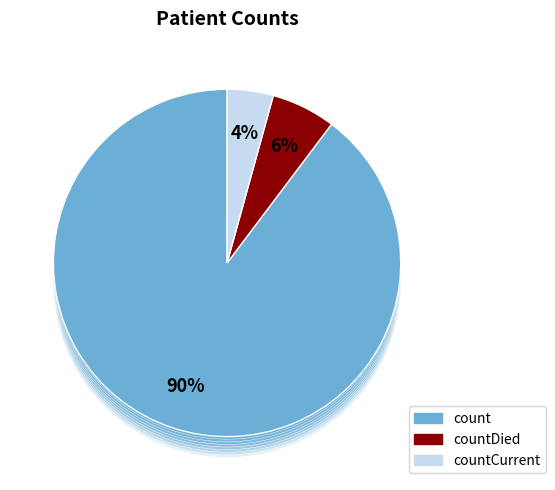

Does any single category account for the majority?

Yes